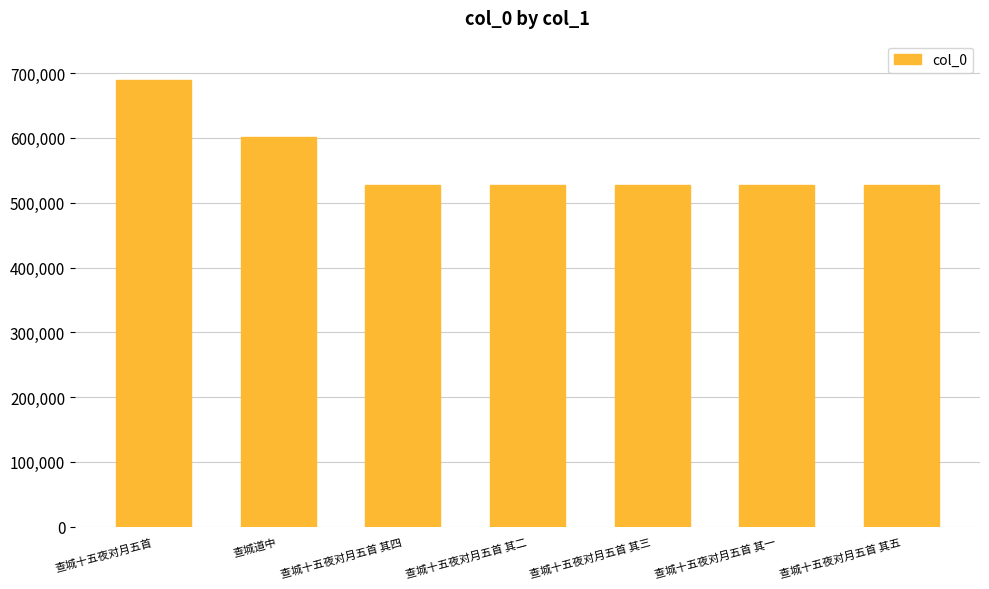

What is the sum of all values?

3929818